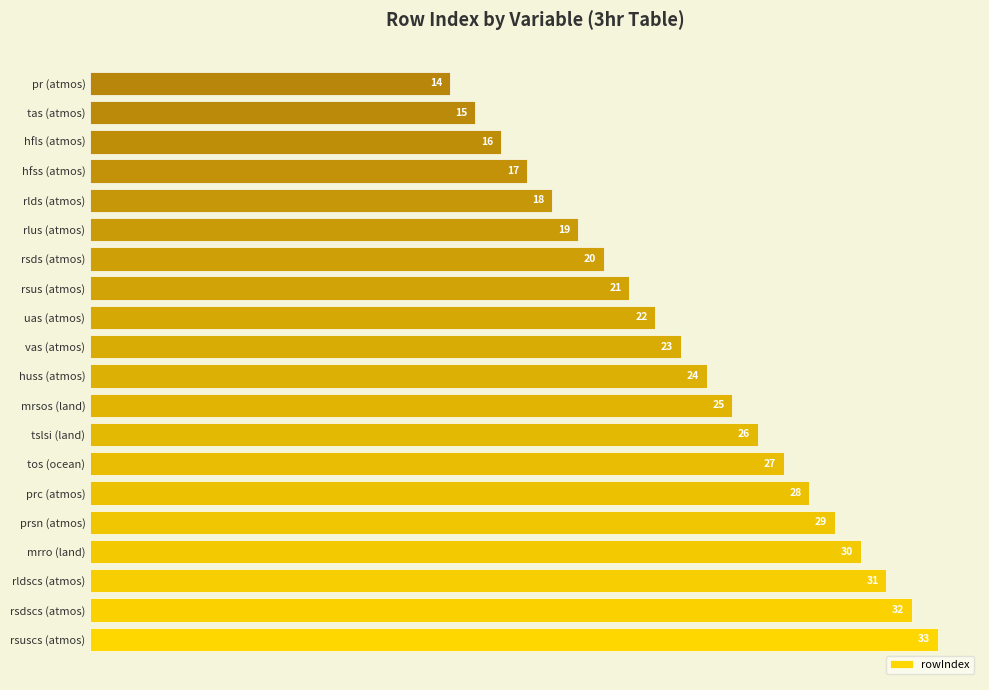

Reading bottom to top, extract all data points from this chart.

rsuscs (atmos)=33	rsdscs (atmos)=32	rldscs (atmos)=31	mrro (land)=30	prsn (atmos)=29	prc (atmos)=28	tos (ocean)=27	tslsi (land)=26	mrsos (land)=25	huss (atmos)=24	vas (atmos)=23	uas (atmos)=22	rsus (atmos)=21	rsds (atmos)=20	rlus (atmos)=19	rlds (atmos)=18	hfss (atmos)=17	hfls (atmos)=16	tas (atmos)=15	pr (atmos)=14